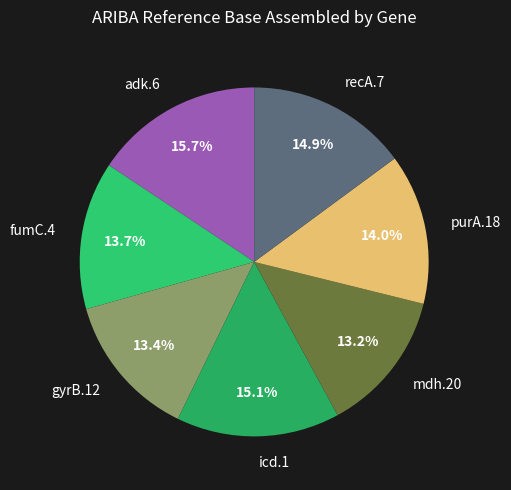

What is the ratio of the value at fumC.4 to the value at purA.18?

1.0